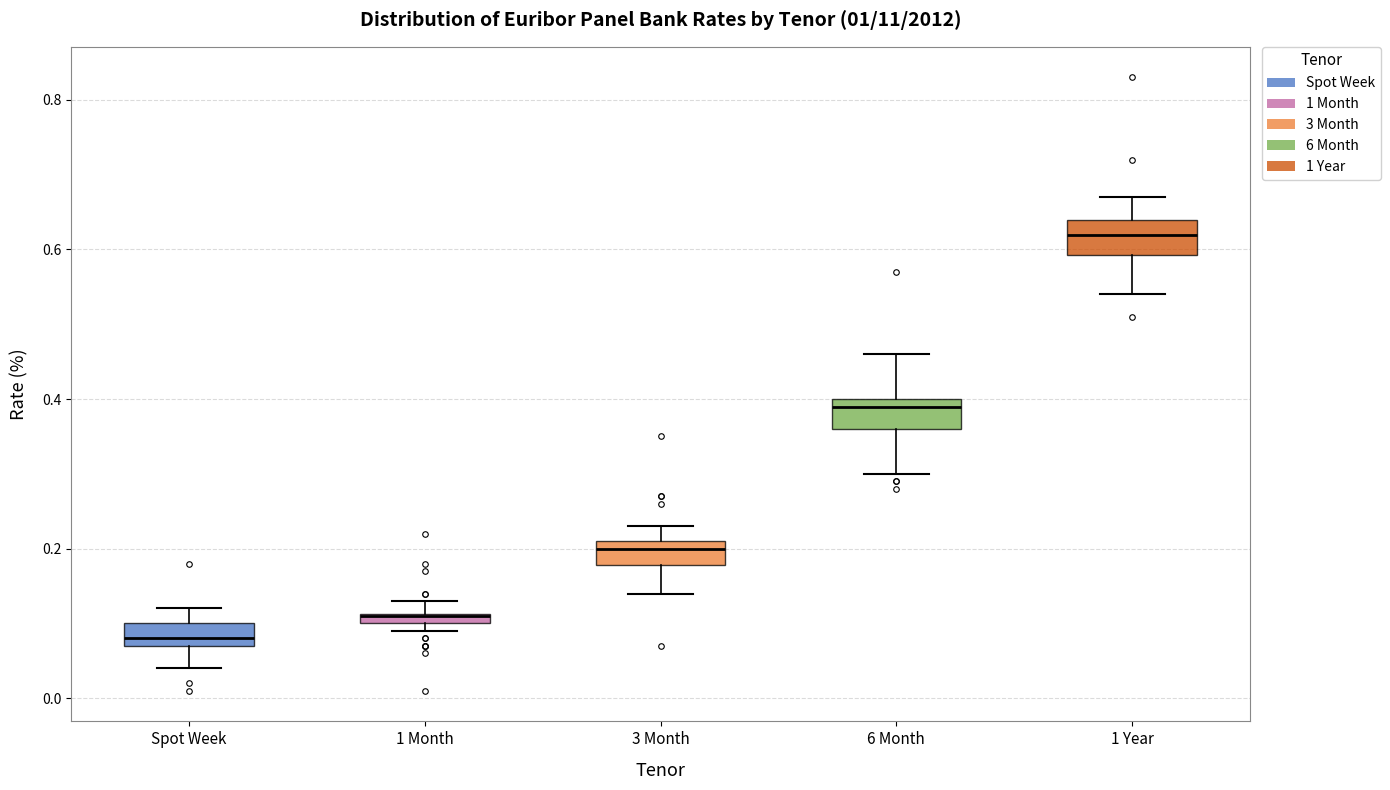

Where does the lower whisker of the box for 1 Year end on the y-axis? The values are not printed on the chart, so give them approximately, as read against the axis.

0.54